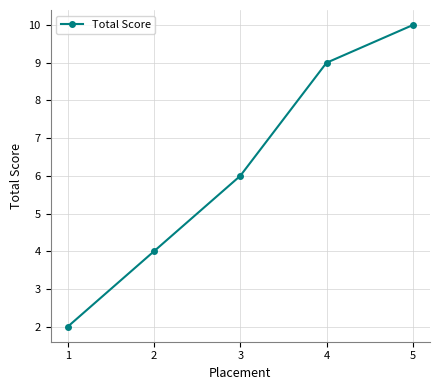

How many values are between 4 and 9?

3